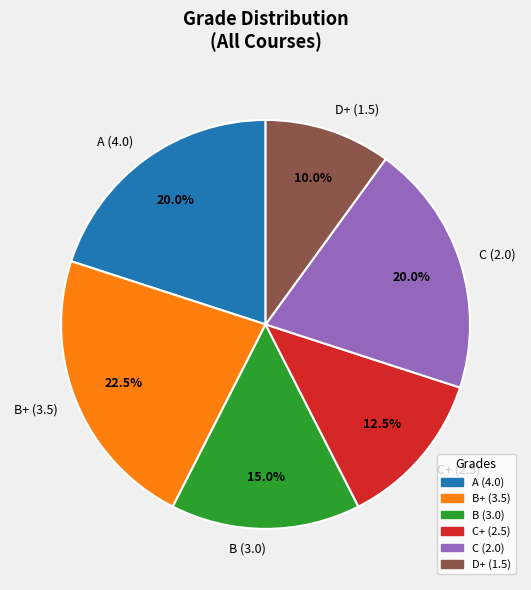

Do A (4.0) and C+ (2.5) together represent more than half of the pie?

No